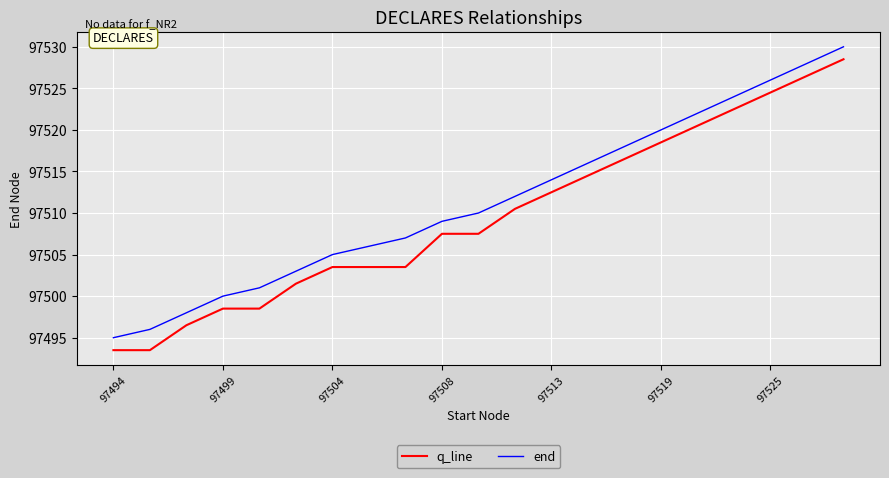

True or false: end and q_line intersect in this chart.

False